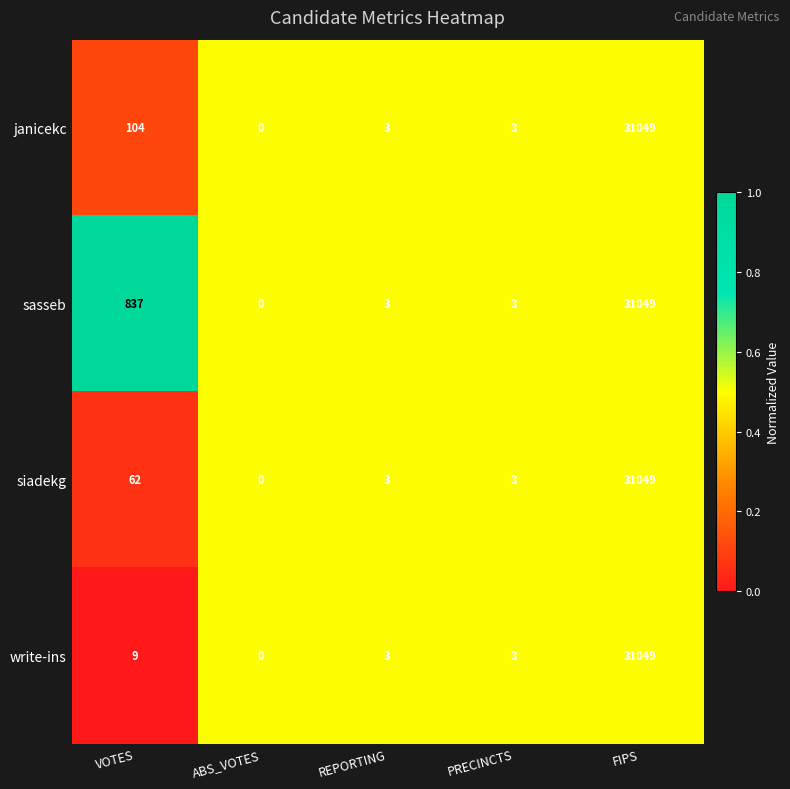

At which category is the sum across all series the highest?

FIPS